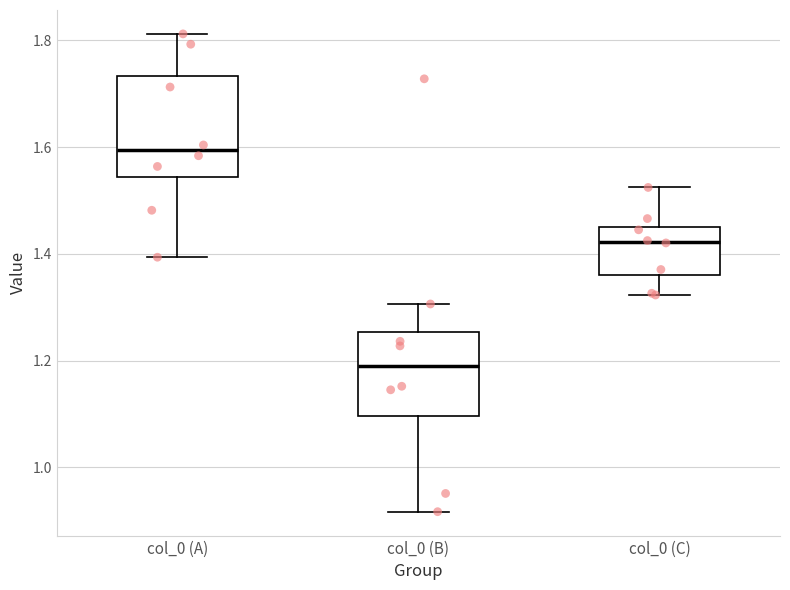

Which box's median line is the highest?

col_0 (A)